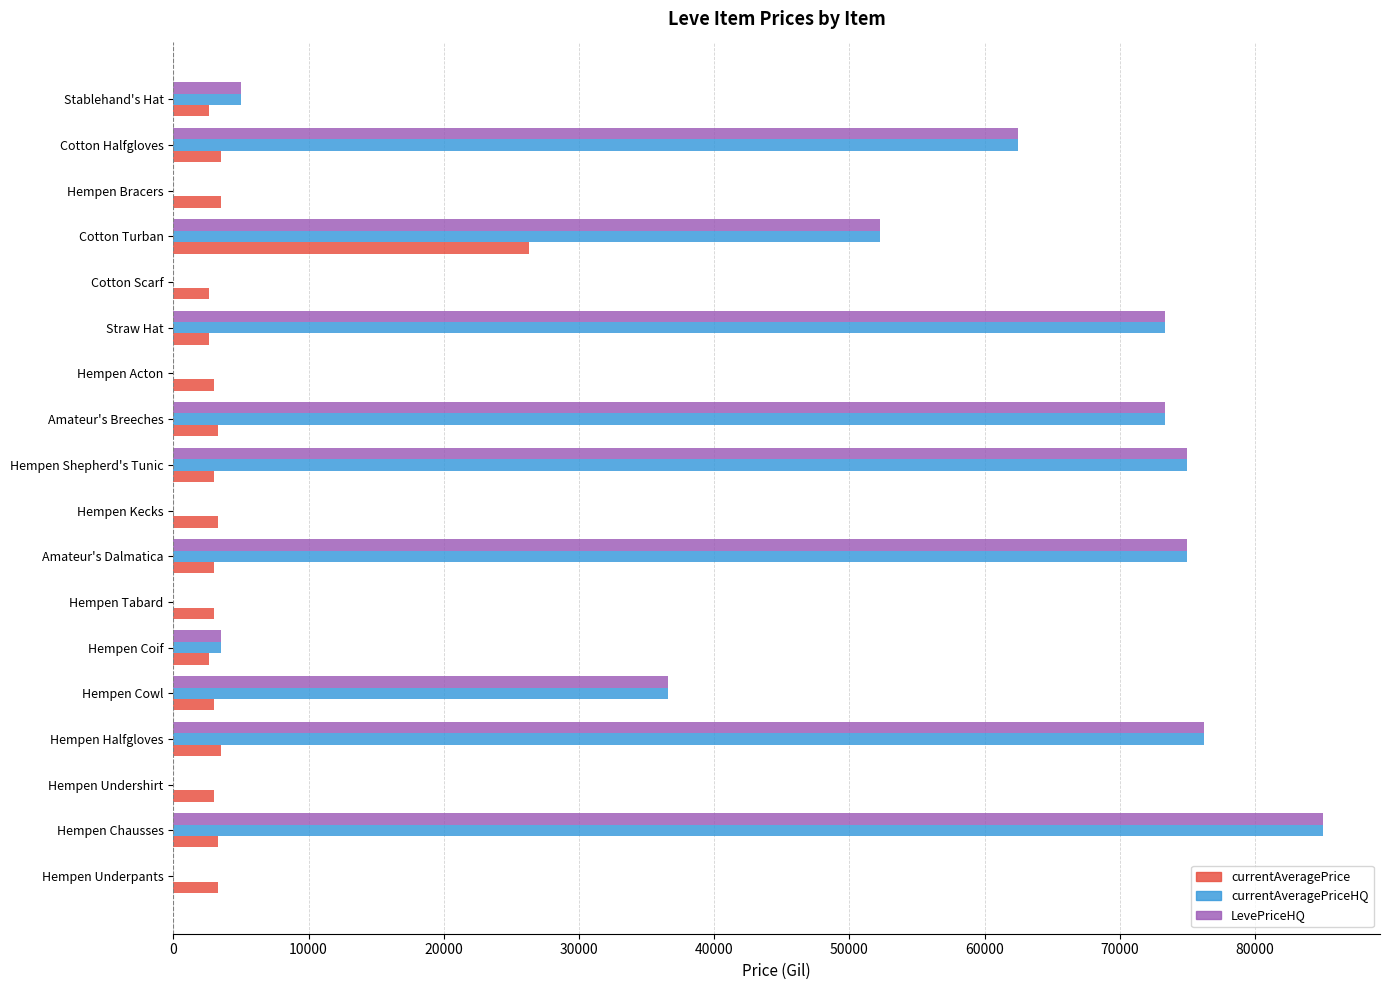

The value of LevePriceHQ at Hempen Underpants is 0.0. True or false?

True